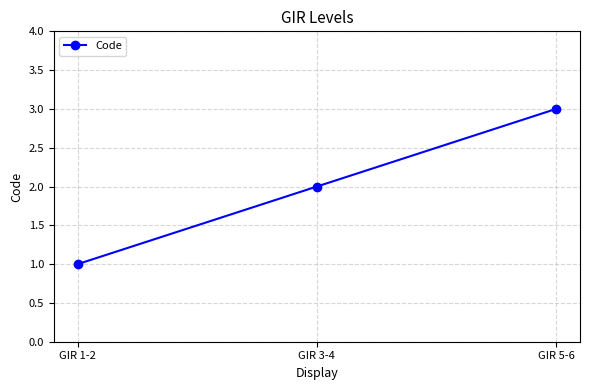

What is the label of the 2nd point from the right?

GIR 3-4